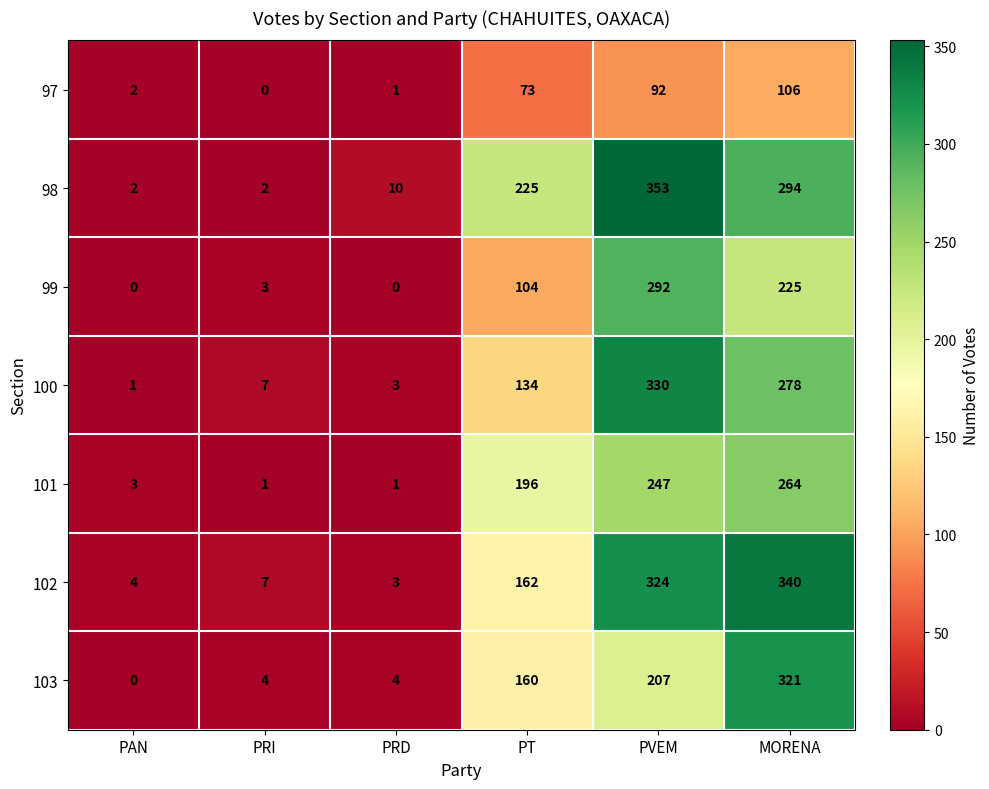

List the series in order of their peak value, lowest first.

97, 101, 99, 103, 100, 102, 98